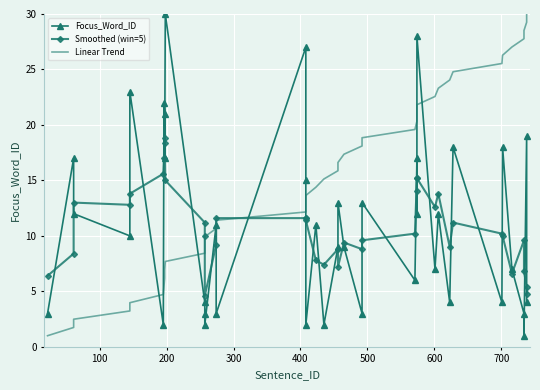

What is the difference between the maximum and minimum values in the Smoothed (win=5) series?

14.2